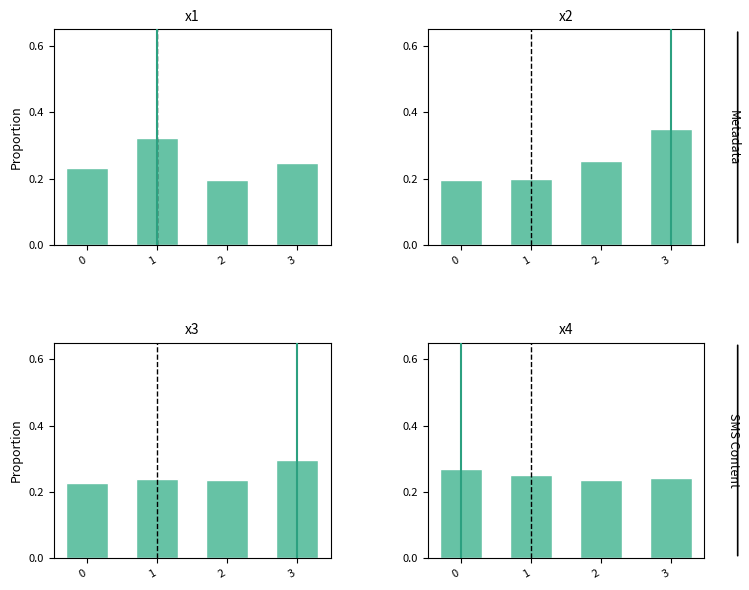

Between 1 and 3, which series saw the biggest shift?

x2